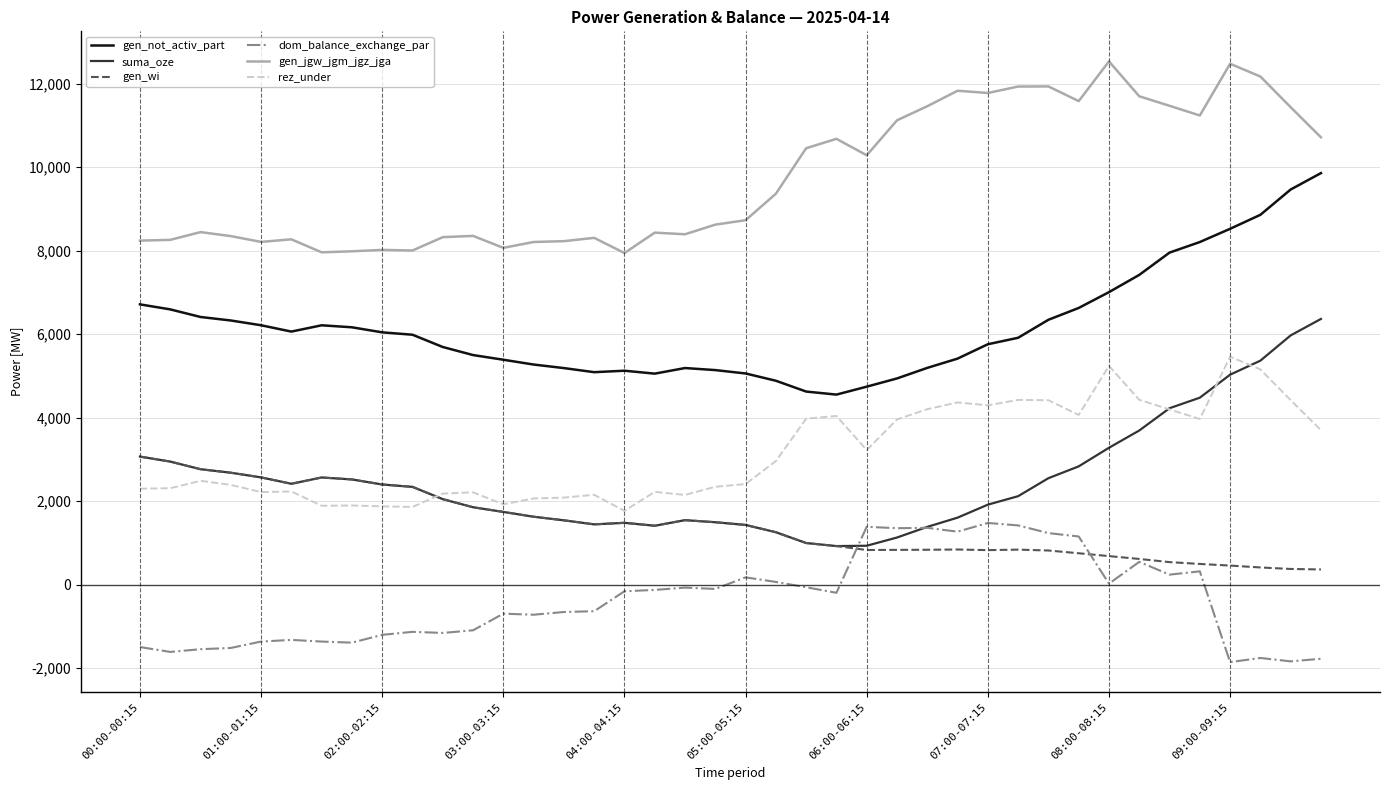

True or false: gen_jgw_jgm_jgz_jga and gen_wi intersect in this chart.

False